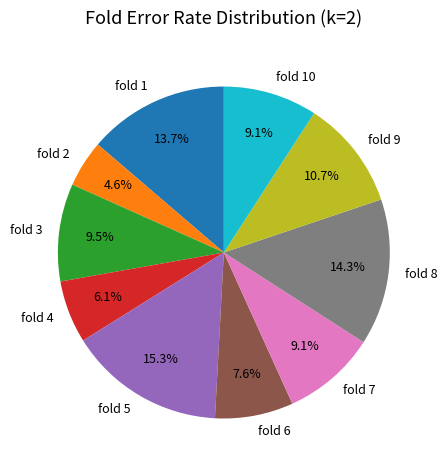

Between fold 6 and fold 5, which is larger?

fold 5